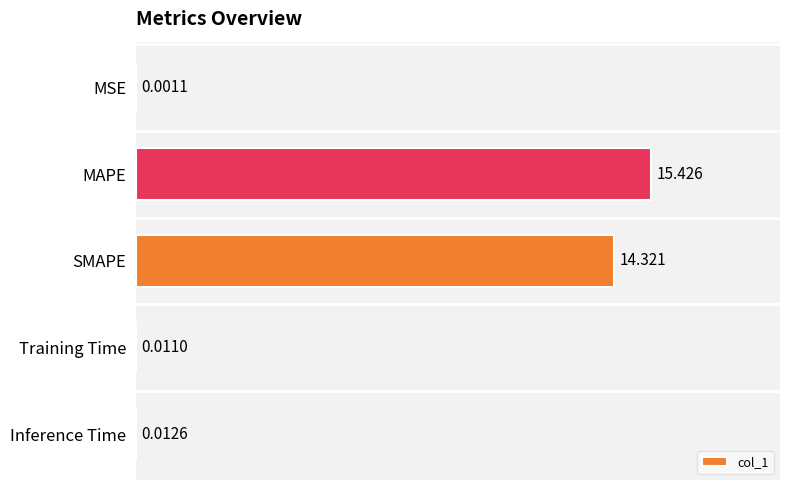

Which has a higher value, MAPE or MSE?

MAPE